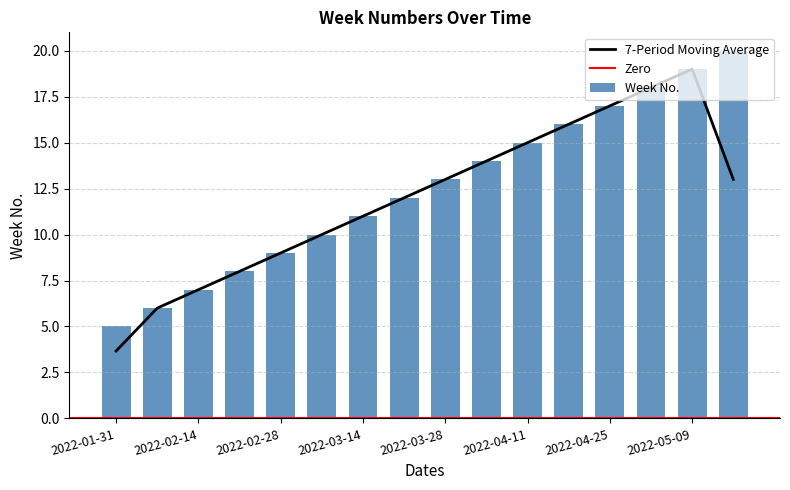

At which label does the data first exceed 13?

2022-04-04